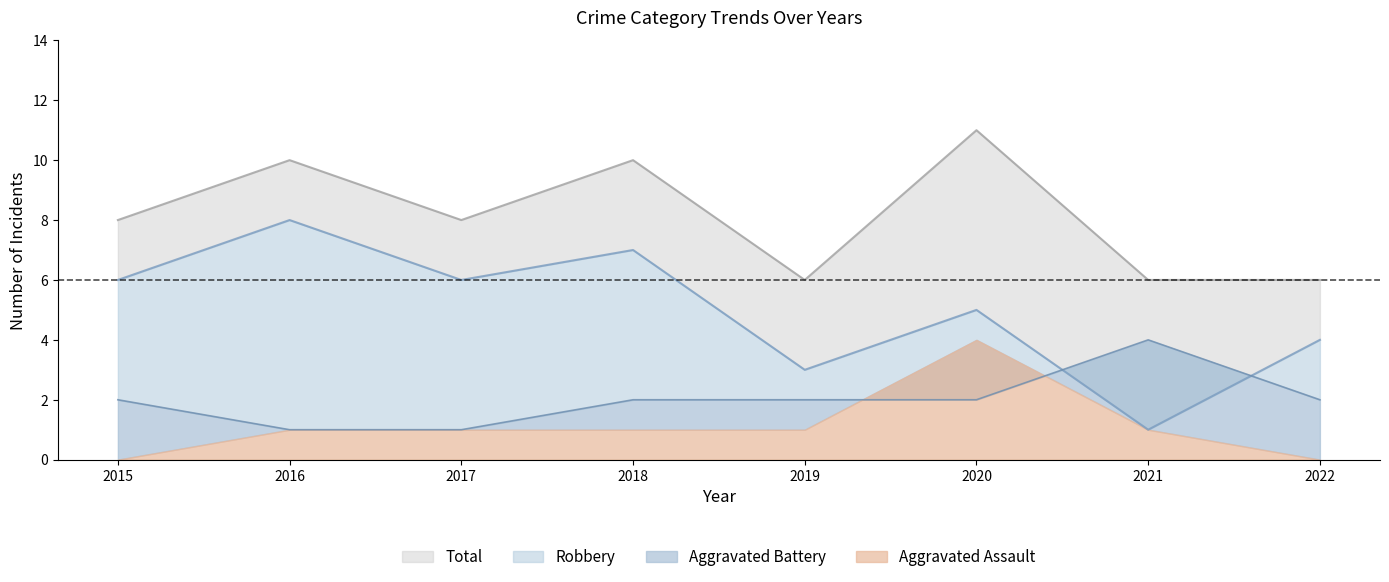

Between 2015 and 2018, which series saw the biggest shift?

Total